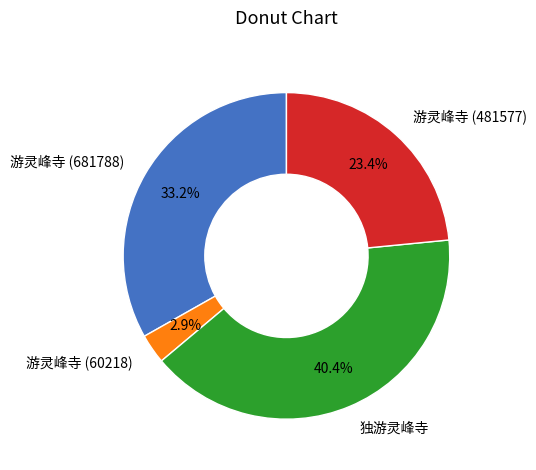

What is the largest slice in the pie chart?

独游灵峰寺